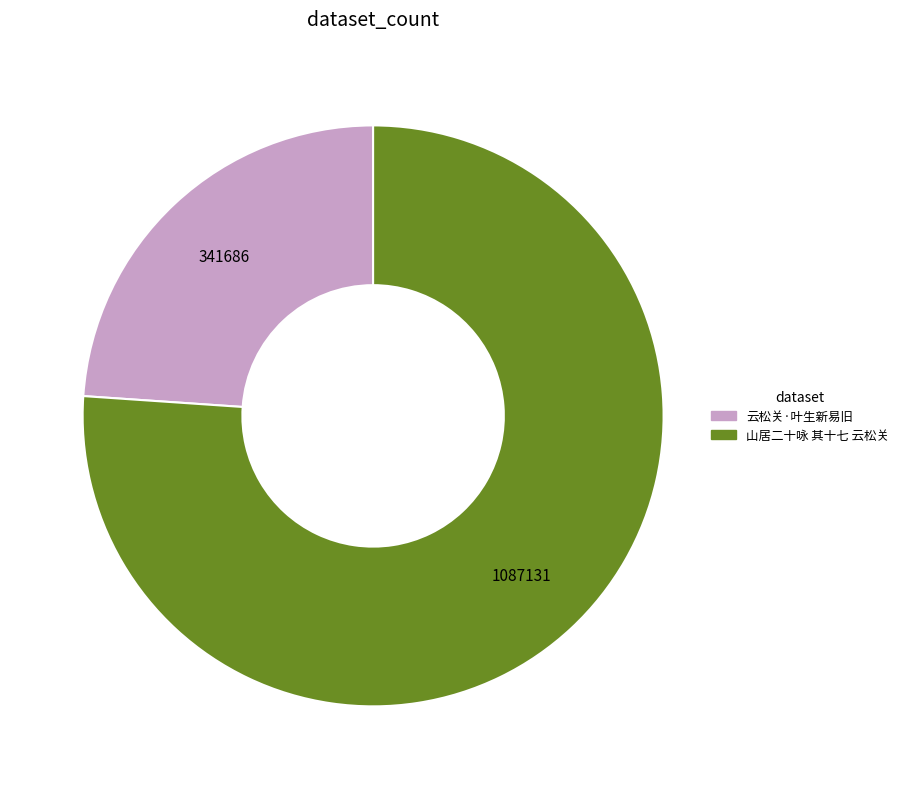

Which has a higher value, 山居二十咏 其十七 云松关 or 云松关·叶生新易旧?

山居二十咏 其十七 云松关